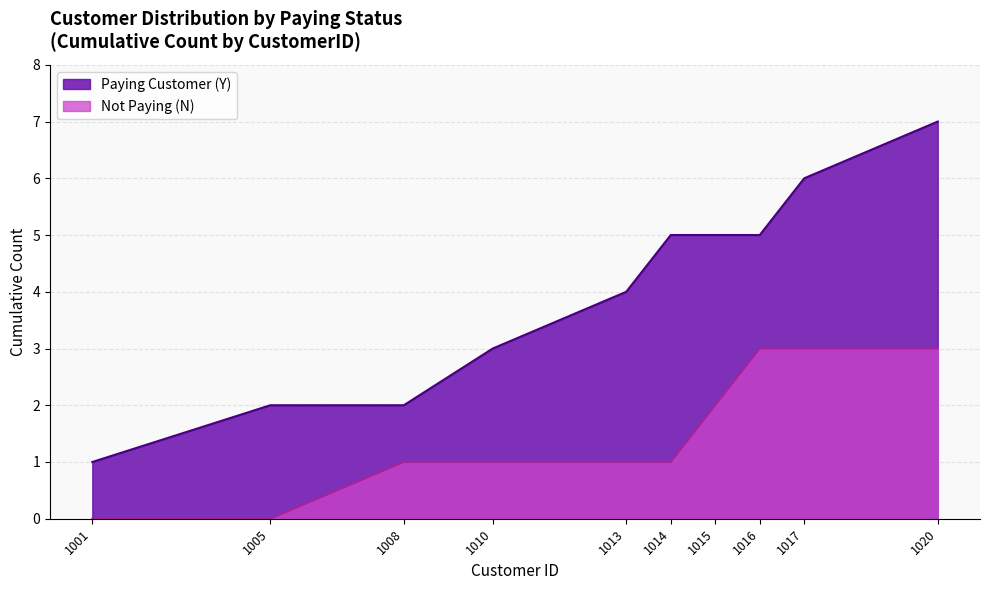

What is the difference between the maximum and minimum values in the Not Paying (N) series?

3